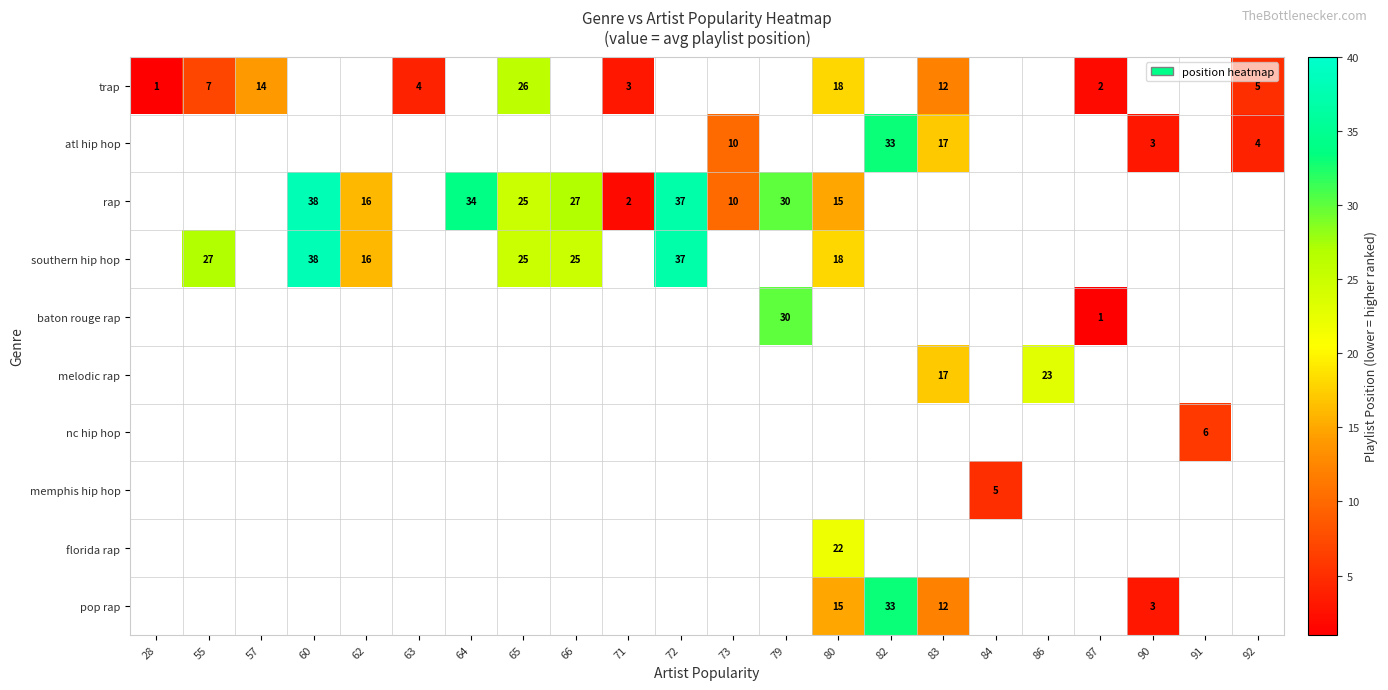

The value of pop rap at 90 is 3. True or false?

True